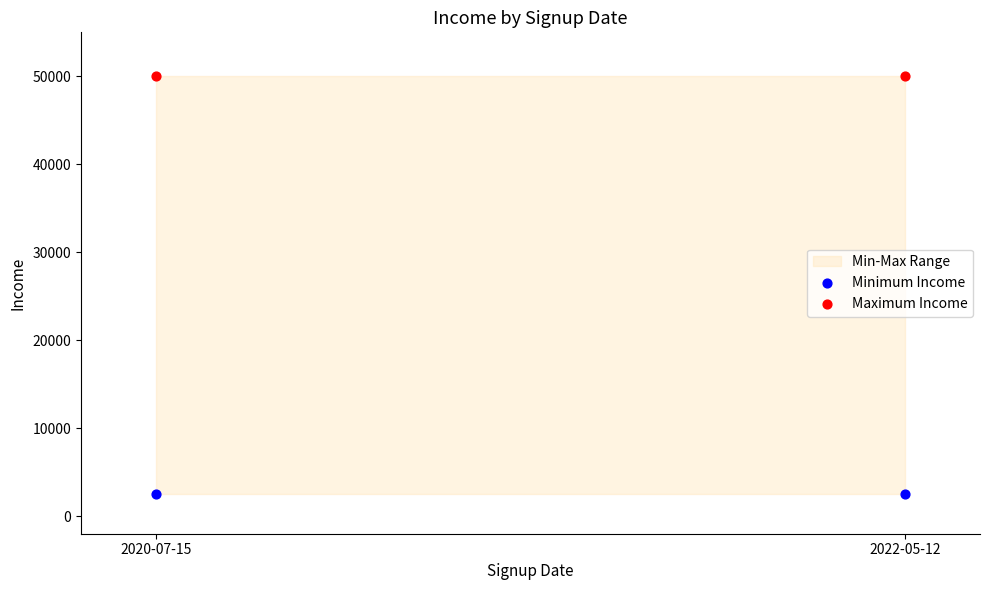

Across all data points, what is the average Y value?

26250